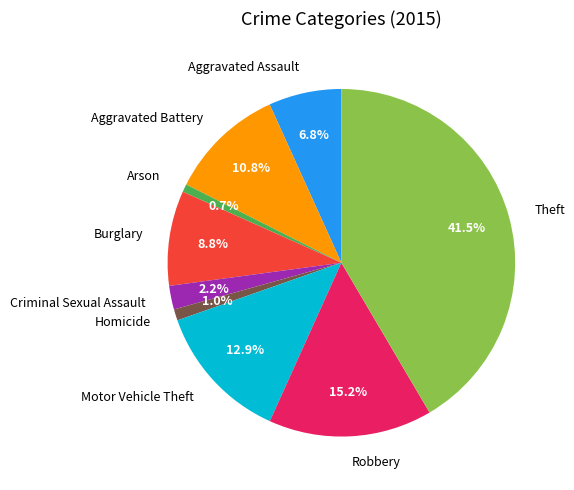

Is there a majority slice in this chart?

No